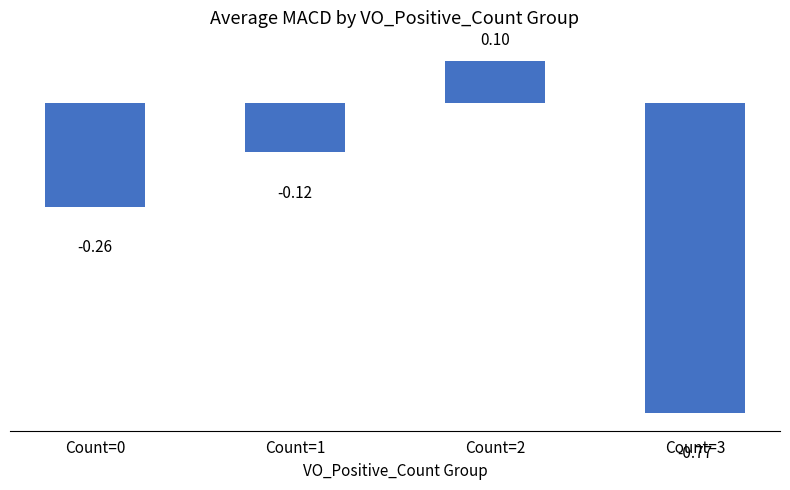

Rank the categories by value from lowest to highest.

Count=3, Count=0, Count=1, Count=2